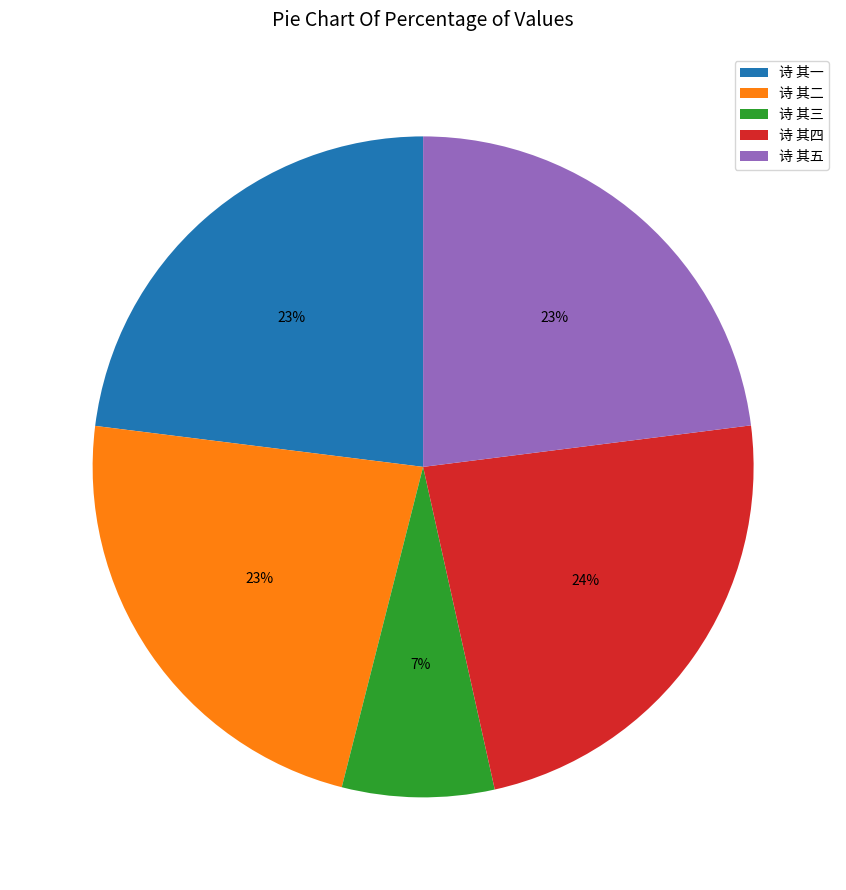

The 诗 其三 slice represents 7% of the pie. True or false?

True